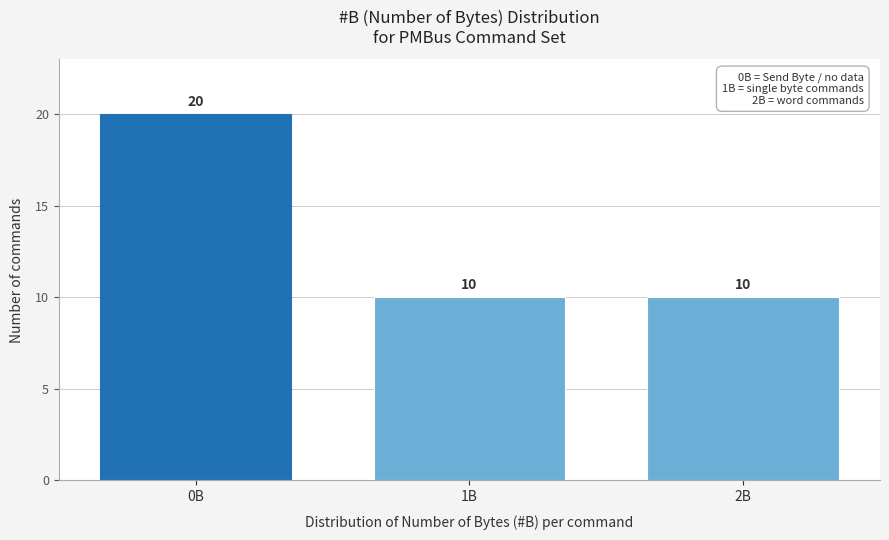

Reading right to left, extract all data points from this chart.

2B=10	1B=10	0B=20